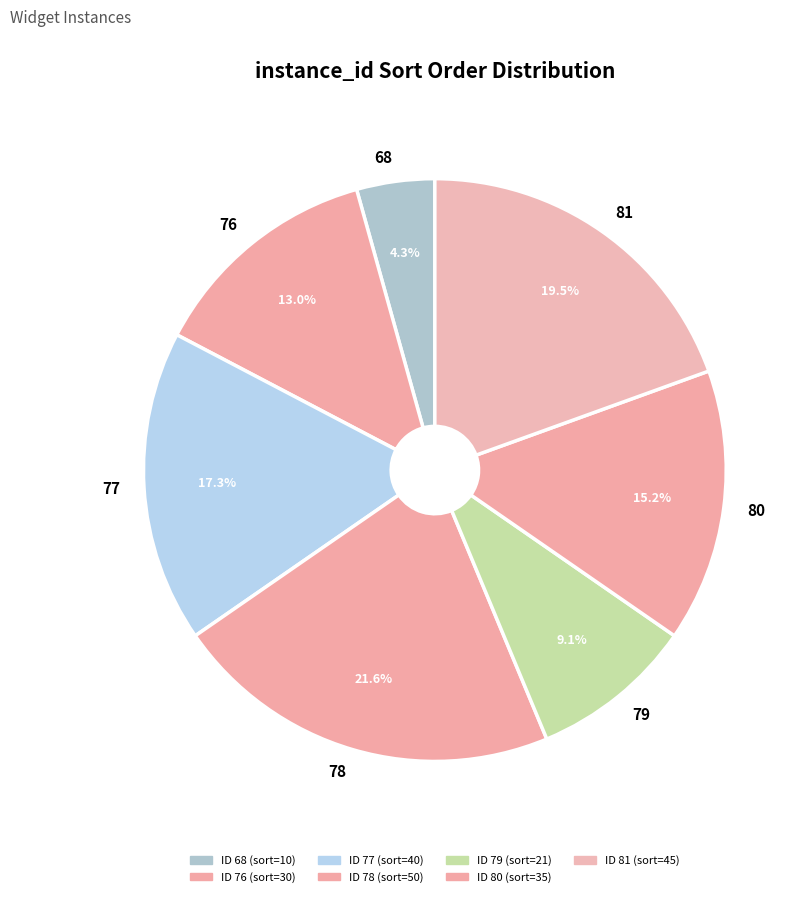

What is the total percentage of 68 and 77?

21.6%